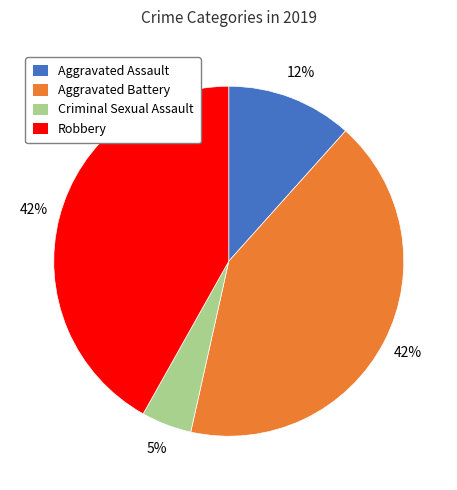

To the nearest percent, what is the difference between the Criminal Sexual Assault and Aggravated Battery slice percentages?

37%